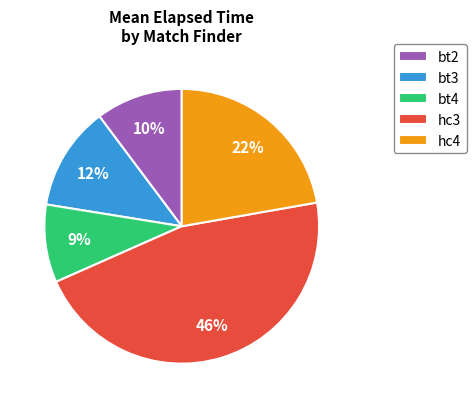

Which category has the smallest portion of the pie?

bt4